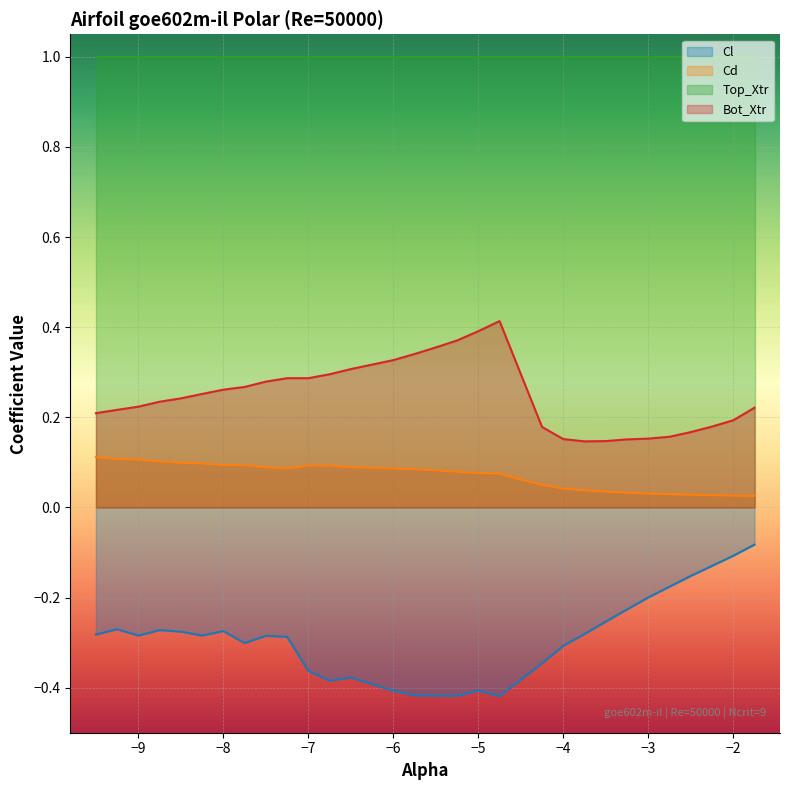

The Bot_Xtr series shows 0.1 at −4. True or false?

False